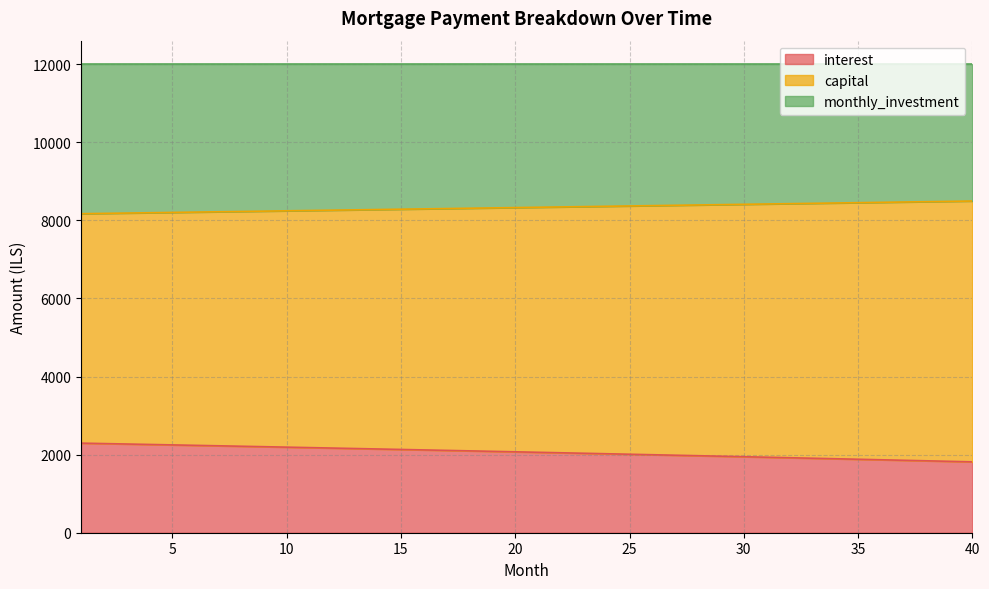

Which has a higher value, 15 or 35?

15